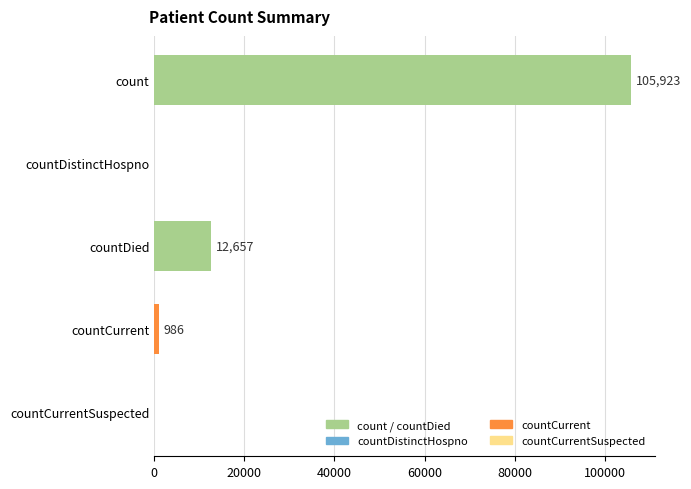

Which label corresponds to the largest value in the chart?

count